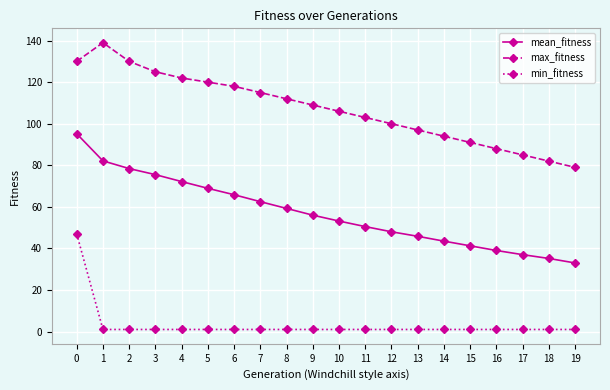

At 4, list the series in order from largest to smallest.

max_fitness, mean_fitness, min_fitness